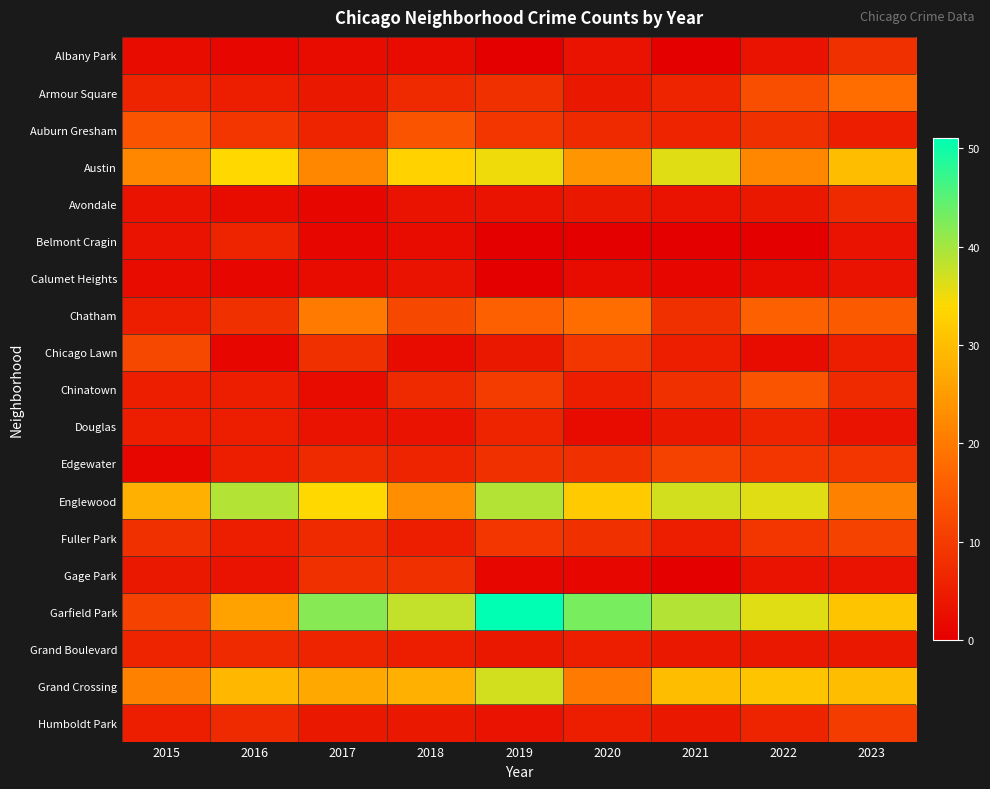

Reading left to right, transcribe all the data shown in this chart.

Albany Park: 2015=2	2016=1	2017=2	2018=2	2019=0	2020=3	2021=0	2022=3	2023=8
Armour Square: 2015=6	2016=5	2017=4	2018=7	2019=8	2020=4	2021=6	2022=13	2023=18
Auburn Gresham: 2015=14	2016=9	2017=6	2018=14	2019=9	2020=7	2021=6	2022=8	2023=5
Austin: 2015=22	2016=34	2017=22	2018=33	2019=35	2020=24	2021=36	2022=22	2023=30
Avondale: 2015=3	2016=2	2017=1	2018=3	2019=3	2020=4	2021=3	2022=4	2023=7
Belmont Cragin: 2015=3	2016=6	2017=1	2018=2	2019=0	2020=0	2021=0	2022=0	2023=3
Calumet Heights: 2015=2	2016=1	2017=2	2018=3	2019=0	2020=2	2021=1	2022=2	2023=3
Chatham: 2015=5	2016=8	2017=20	2018=12	2019=16	2020=18	2021=8	2022=16	2023=15
Chicago Lawn: 2015=12	2016=1	2017=8	2018=2	2019=4	2020=9	2021=5	2022=2	2023=5
Chinatown: 2015=5	2016=5	2017=2	2018=7	2019=10	2020=5	2021=8	2022=14	2023=7
Douglas: 2015=5	2016=5	2017=3	2018=3	2019=6	2020=2	2021=4	2022=6	2023=3
Edgewater: 2015=1	2016=5	2017=7	2018=6	2019=8	2020=8	2021=11	2022=9	2023=9
Englewood: 2015=28	2016=39	2017=34	2018=23	2019=39	2020=32	2021=37	2022=36	2023=21
Fuller Park: 2015=8	2016=5	2017=7	2018=5	2019=9	2020=8	2021=5	2022=9	2023=11
Gage Park: 2015=4	2016=3	2017=8	2018=8	2019=1	2020=1	2021=0	2022=3	2023=3
Garfield Park: 2015=11	2016=26	2017=42	2018=38	2019=51	2020=43	2021=39	2022=36	2023=31
Grand Boulevard: 2015=6	2016=7	2017=6	2018=5	2019=4	2020=5	2021=4	2022=4	2023=4
Grand Crossing: 2015=21	2016=29	2017=27	2018=28	2019=37	2020=20	2021=30	2022=31	2023=30
Humboldt Park: 2015=5	2016=7	2017=4	2018=4	2019=3	2020=5	2021=4	2022=6	2023=10